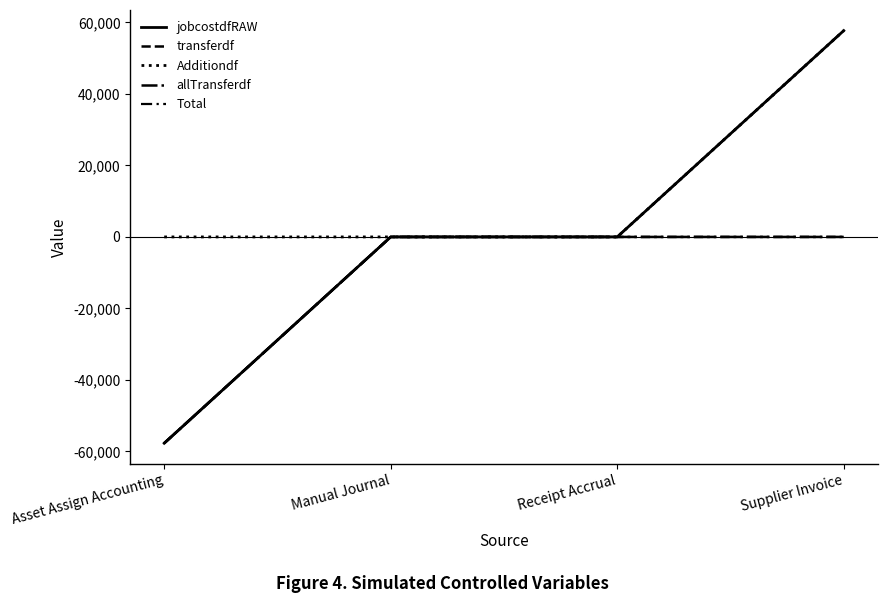

Is this an area chart (filled region under the line)?

No